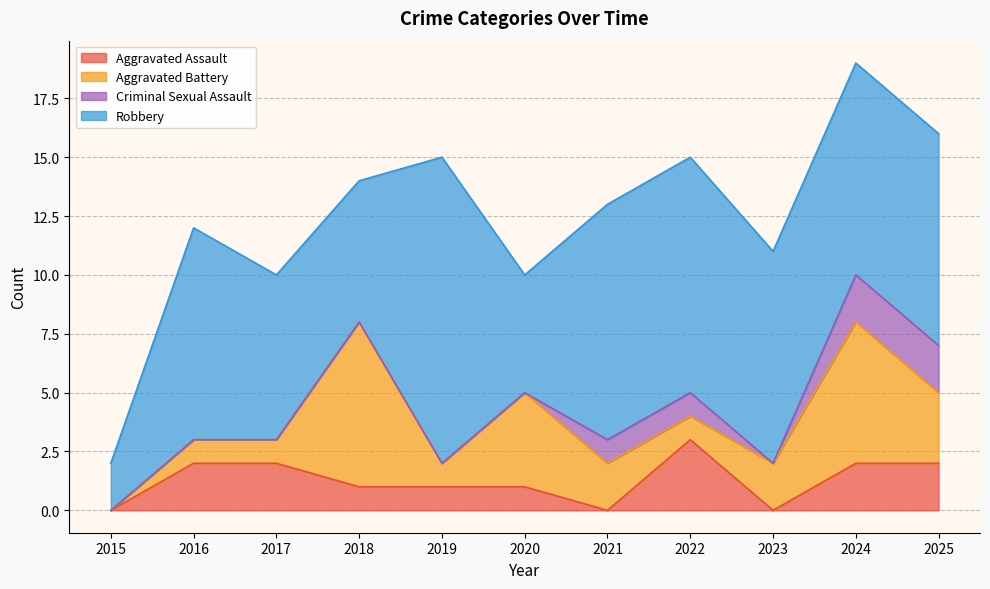

In Criminal Sexual Assault, how many points are lower than both neighbors (excluding endpoints)?

1